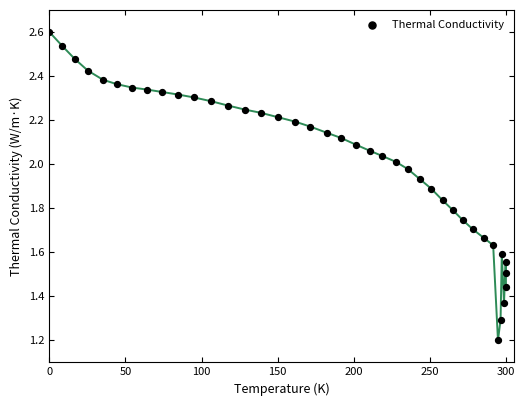

What Y value in the scatter plot is closest to 1?

1.2